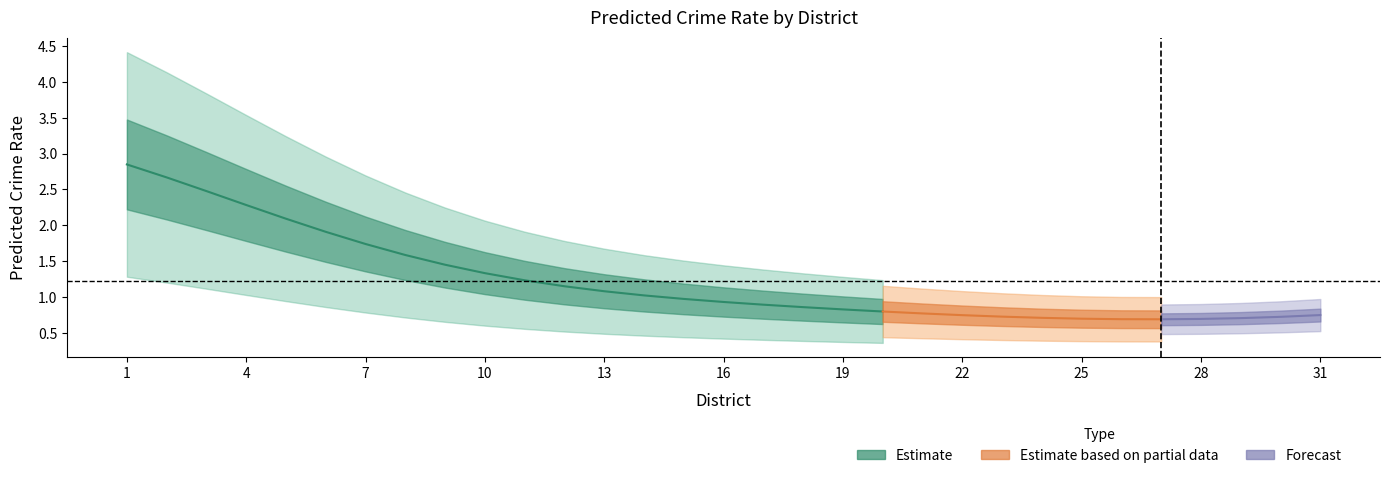

What is the difference between the values at 6 and 22?

1.2